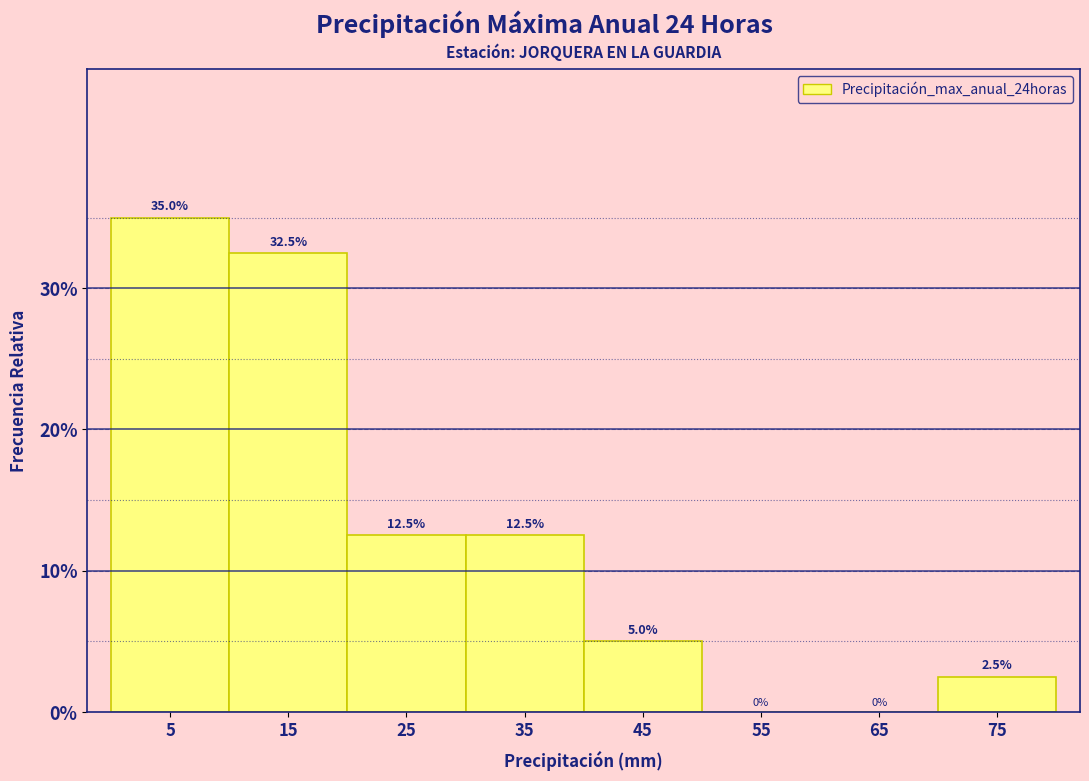

Reading left to right, transcribe this chart: for each bar, give the range it covers on the x-axis and its height.

0 to 10: 35.0
10 to 20: 32.5
20 to 30: 12.5
30 to 40: 12.5
40 to 50: 5.0
50 to 60: 0.0
60 to 70: 0.0
70 to 80: 2.5